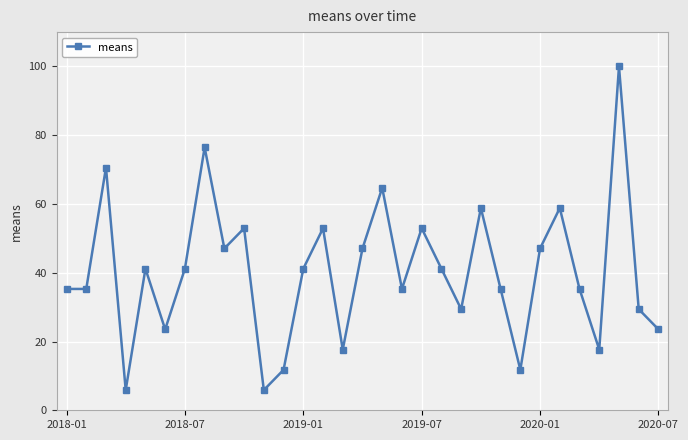

What is the minimum value shown in the chart?

5.9